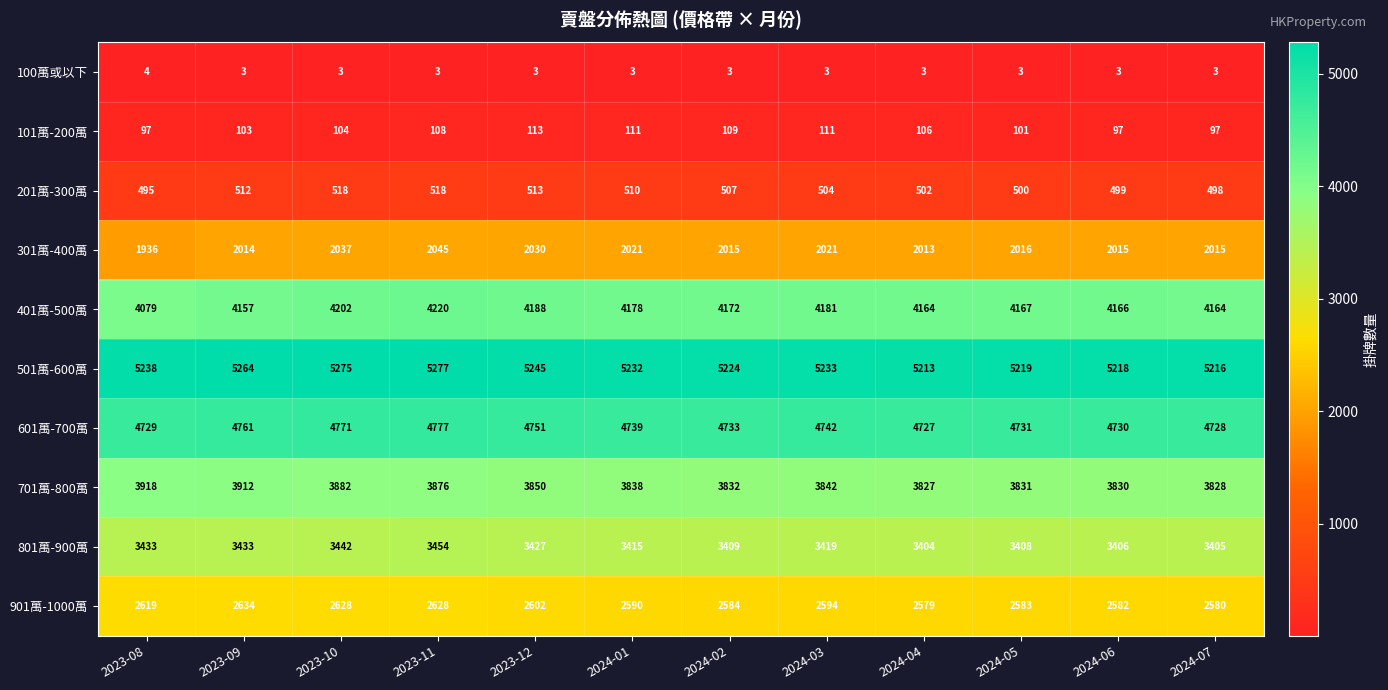

The 201萬-300萬 series shows 808 at 2023-11. True or false?

False